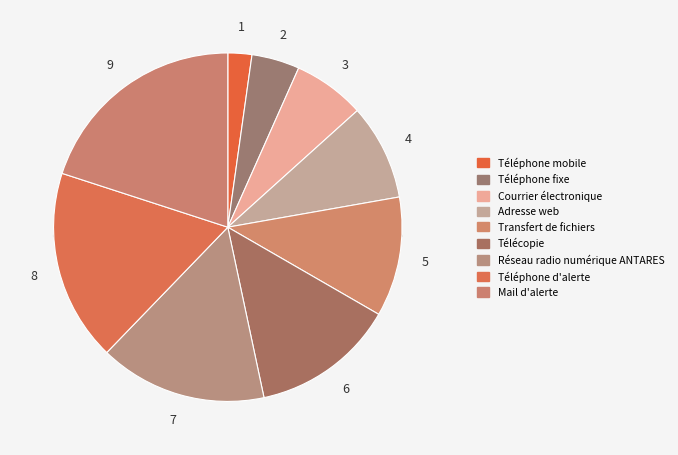

What is the largest slice in the pie chart?

Mail d'alerte